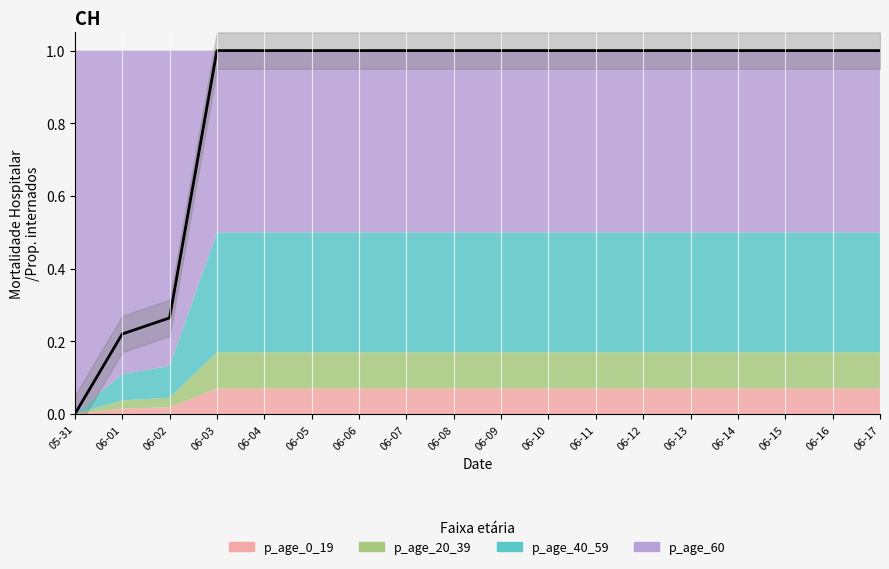

How many data points are above 0?

17